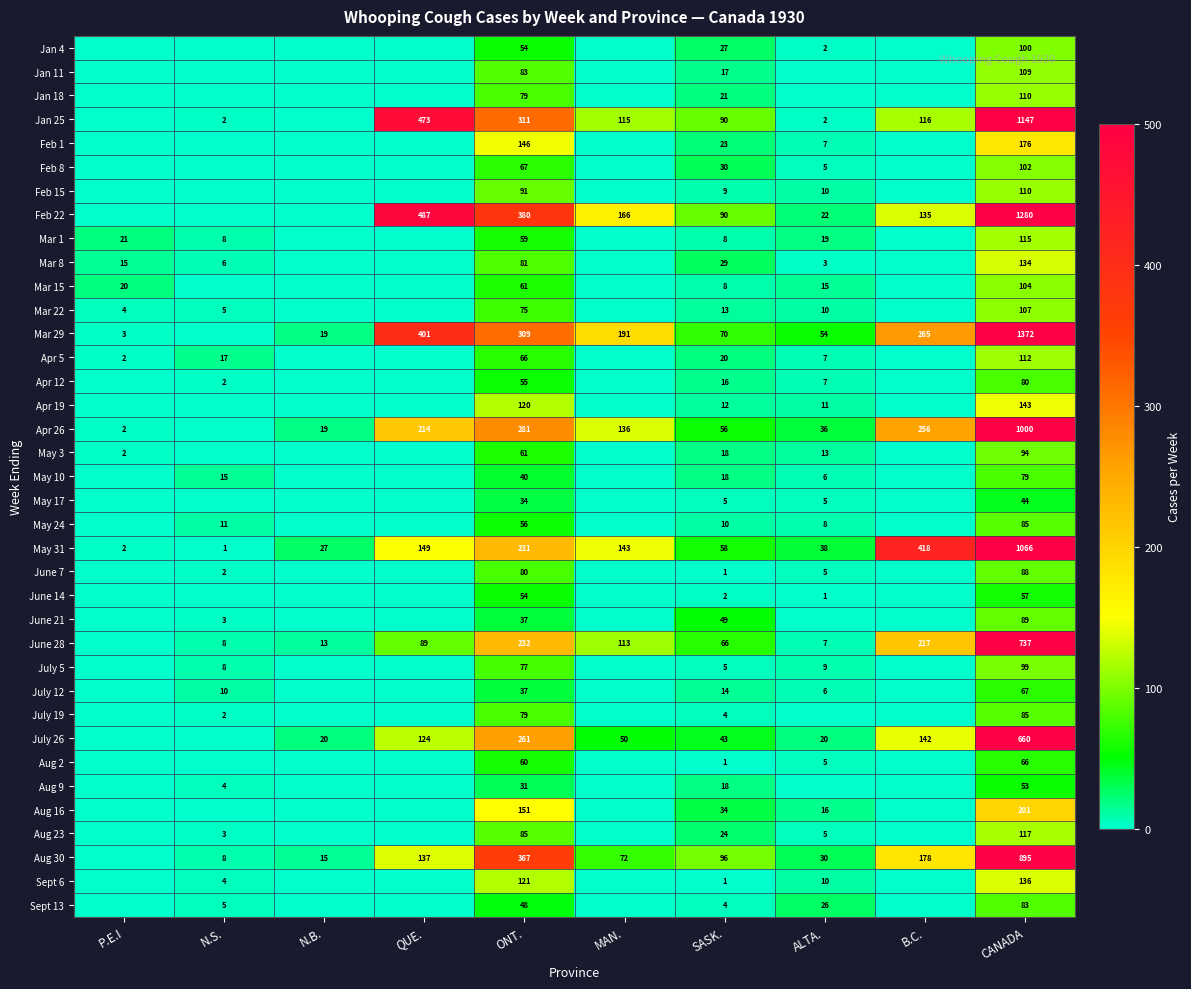

What is the sum of all May 31 values?

2133